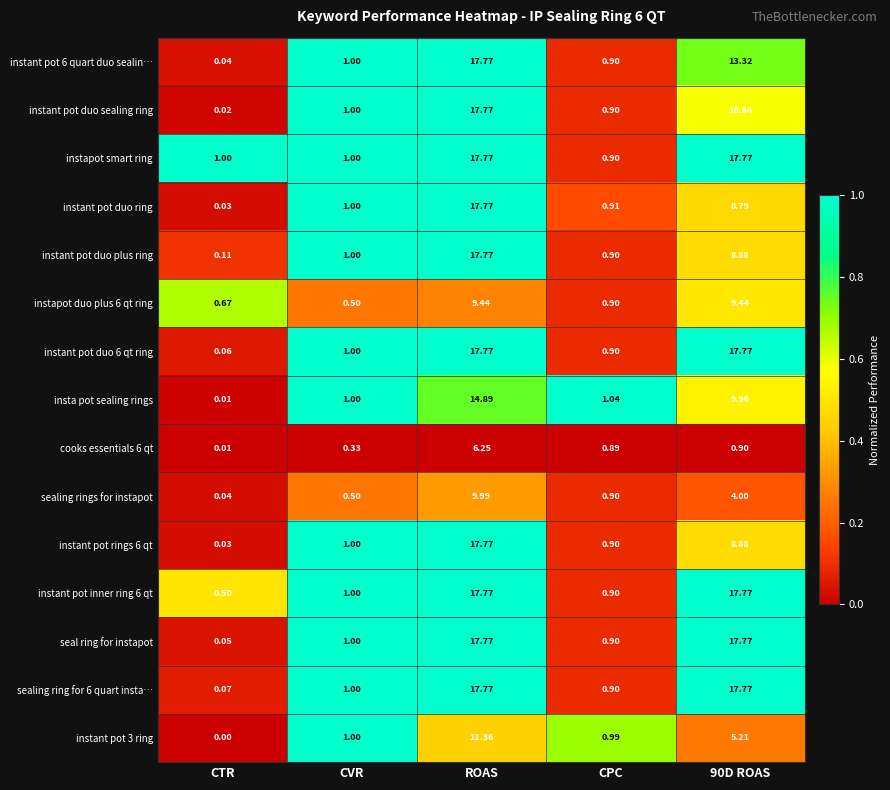

At which category does the chart reach its minimum across all series?

CTR